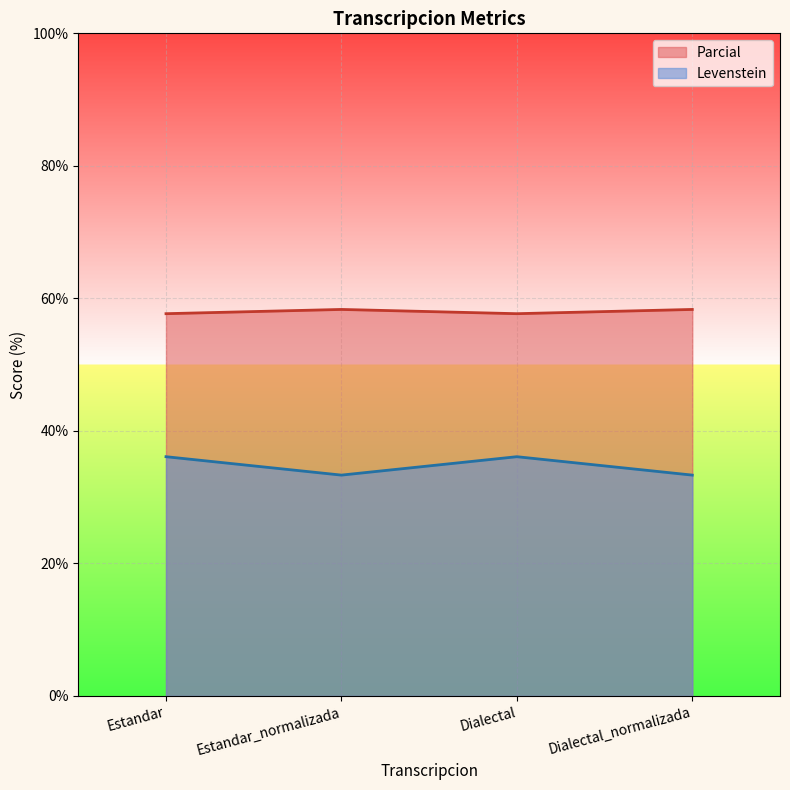

Is the value of Levenstein at Dialectal greater than the value of Parcial at Estandar?

No